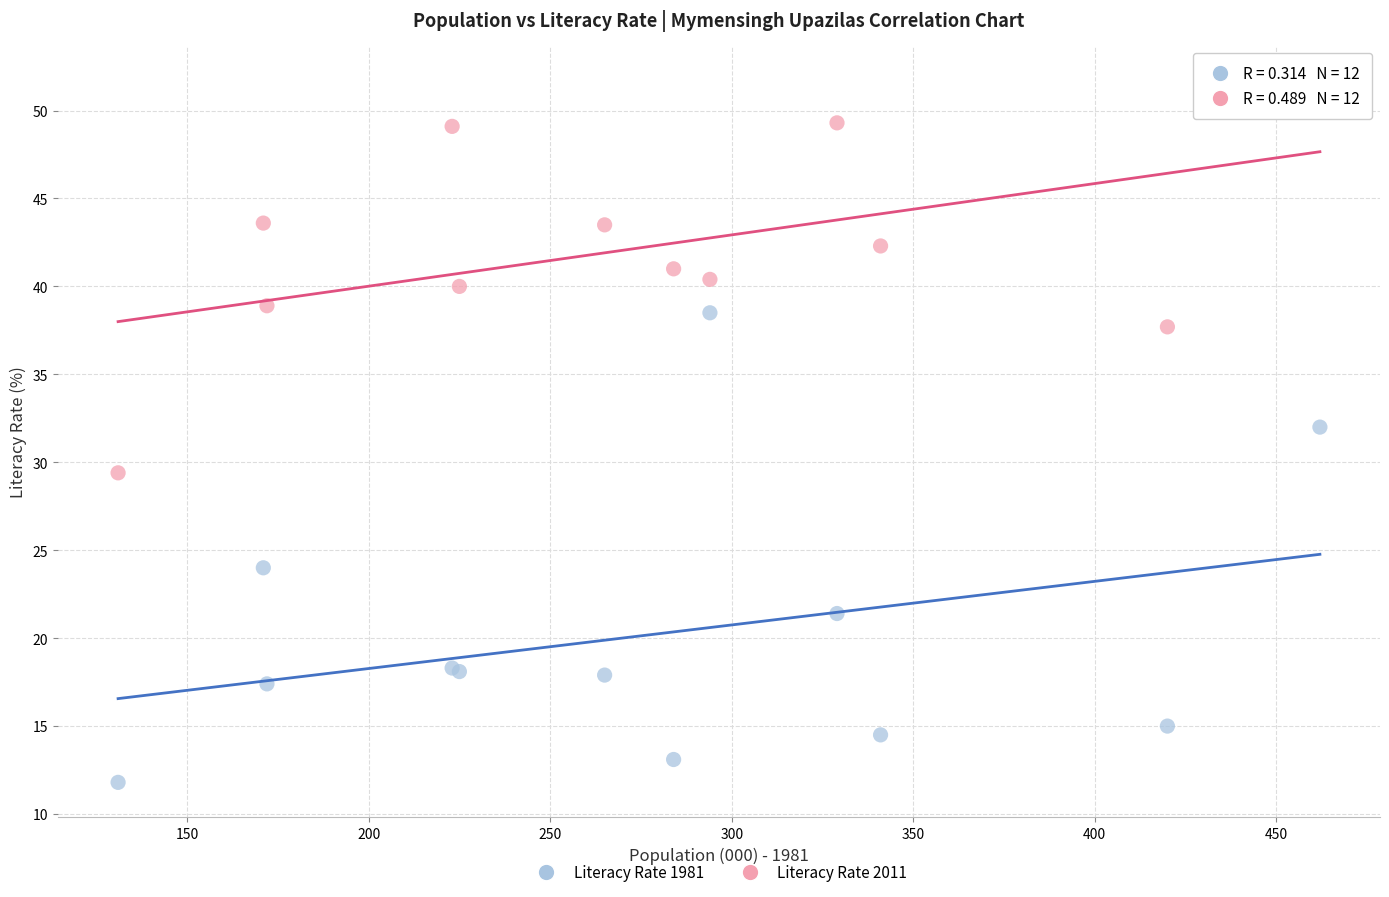

Which series reaches the minimum Y coordinate?

Literacy Rate 1981